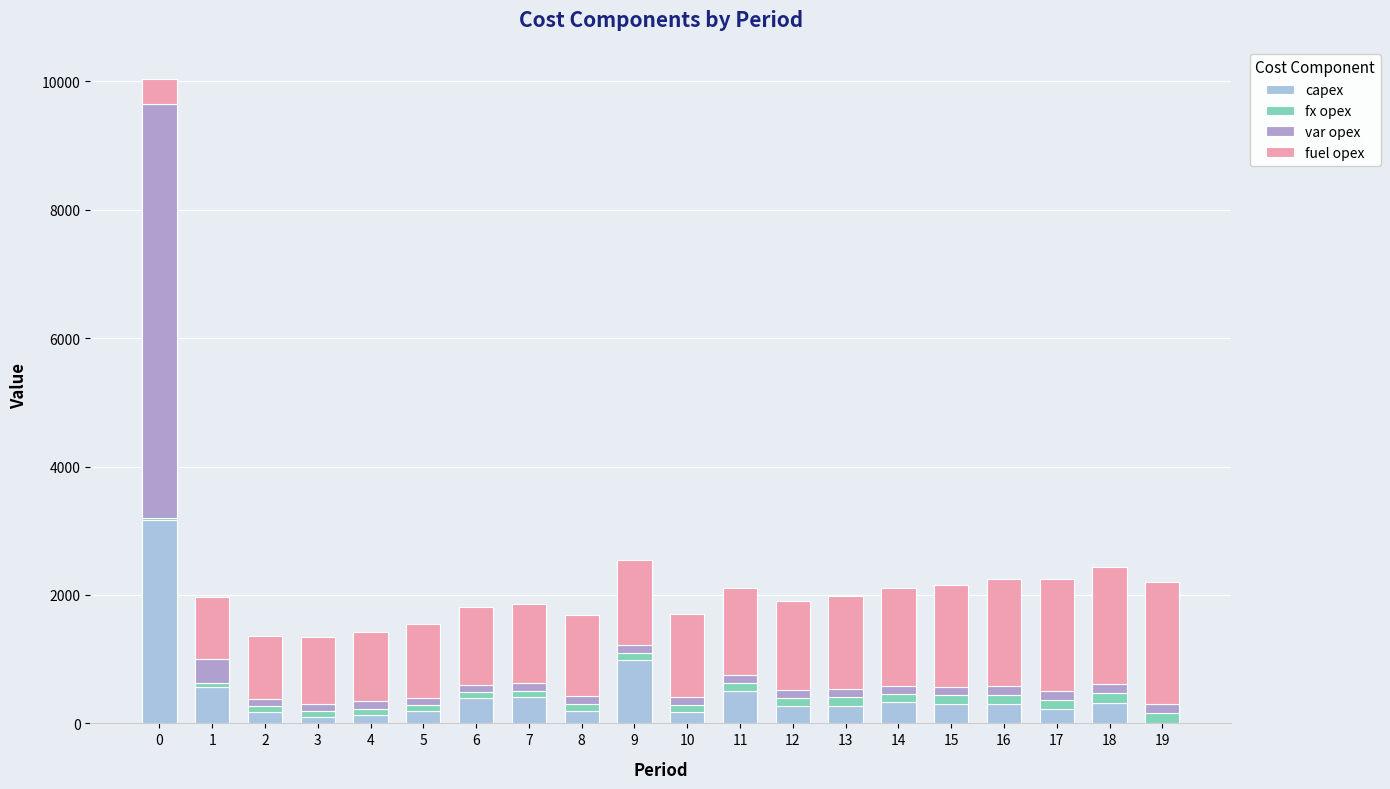

What is the maximum value for capex?

3169